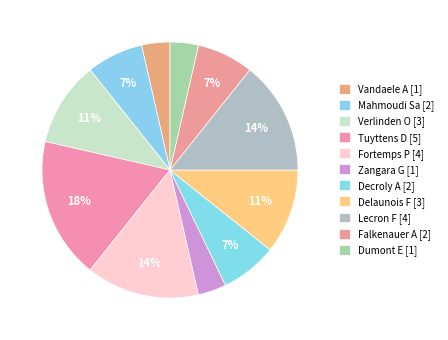

Count the number of slices in the pie.

11